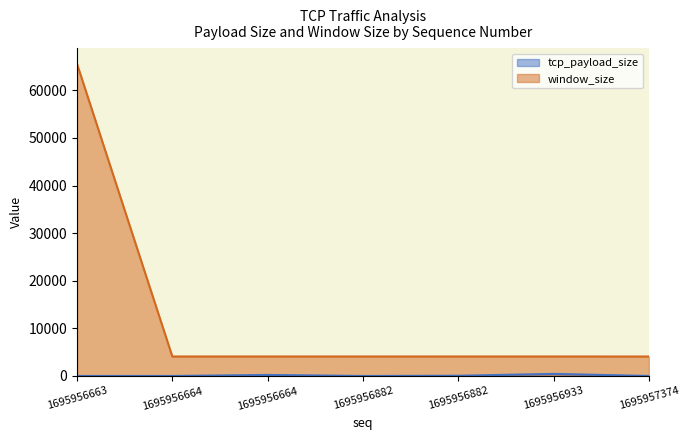

Between 1695956882 and 1695956933, which series saw the biggest shift?

tcp_payload_size